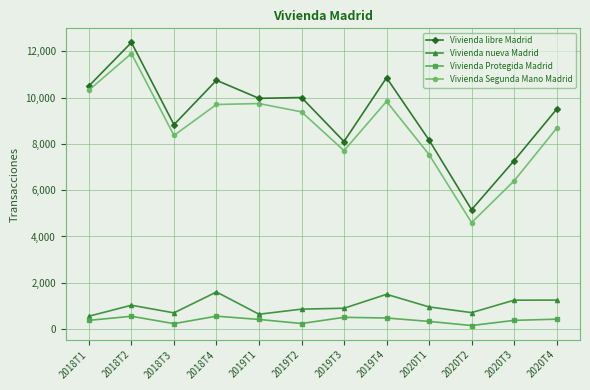

At which category is the sum across all series the highest?

2018T2